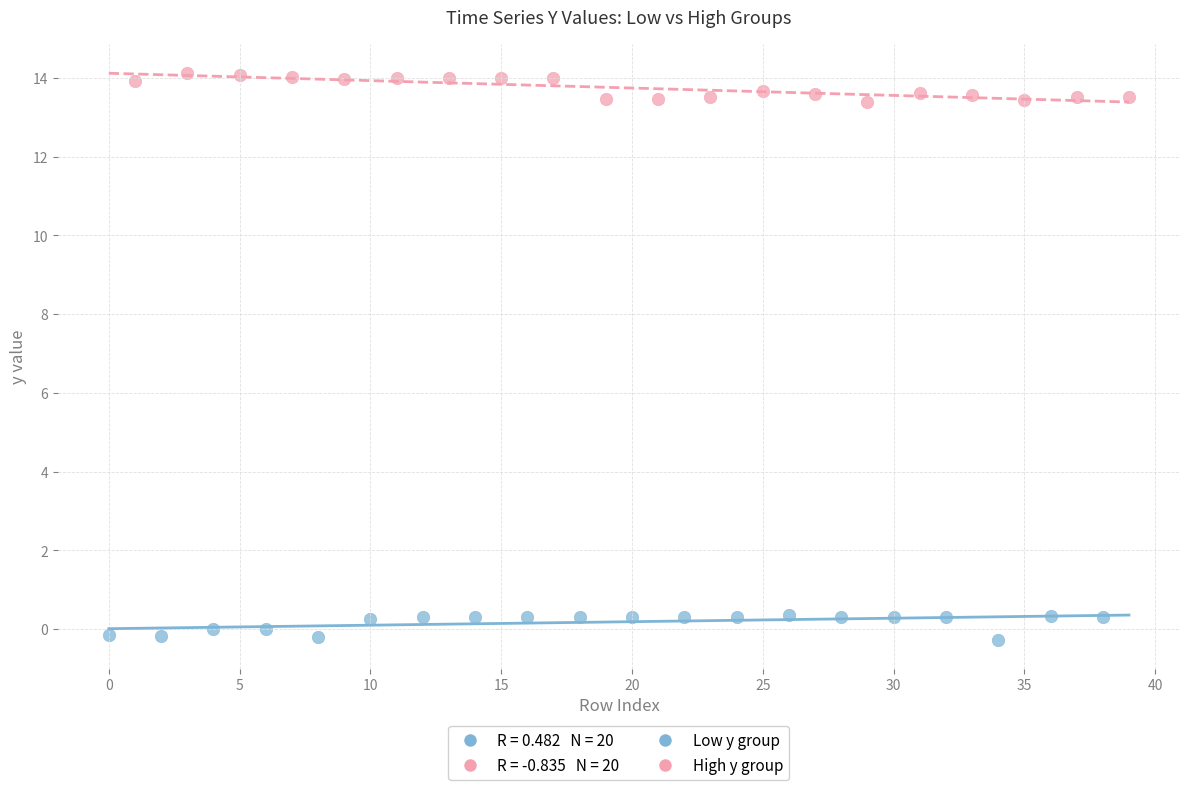

Which series reaches the maximum Y coordinate?

High y group